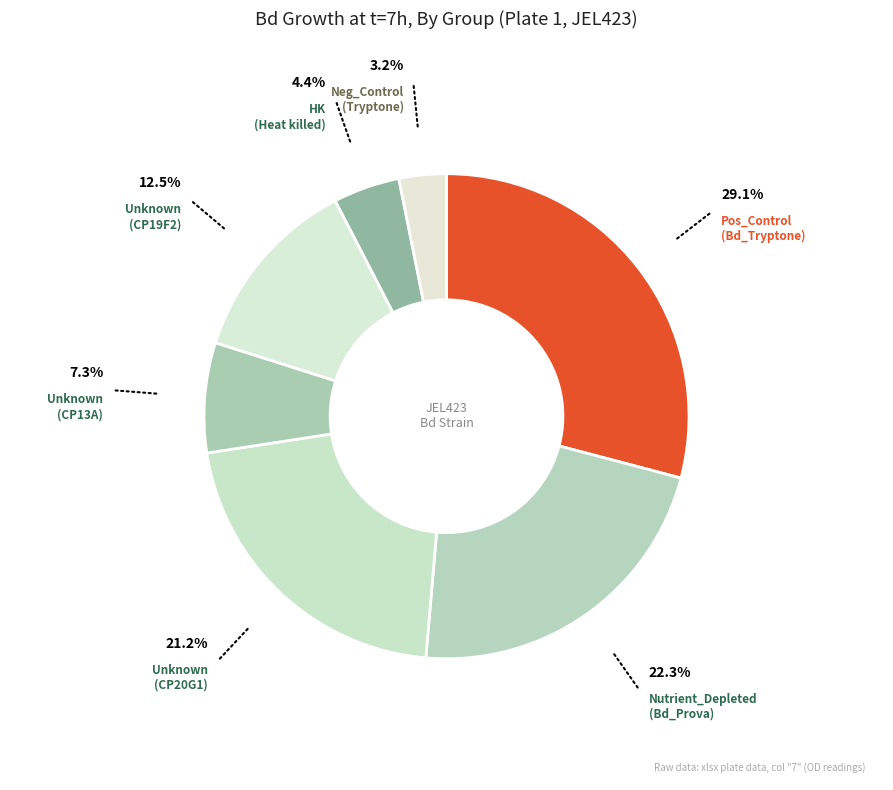

Which has a higher value, Unknown (CP19F2) or Nutrient_Depleted (Bd_Prova)?

Nutrient_Depleted (Bd_Prova)